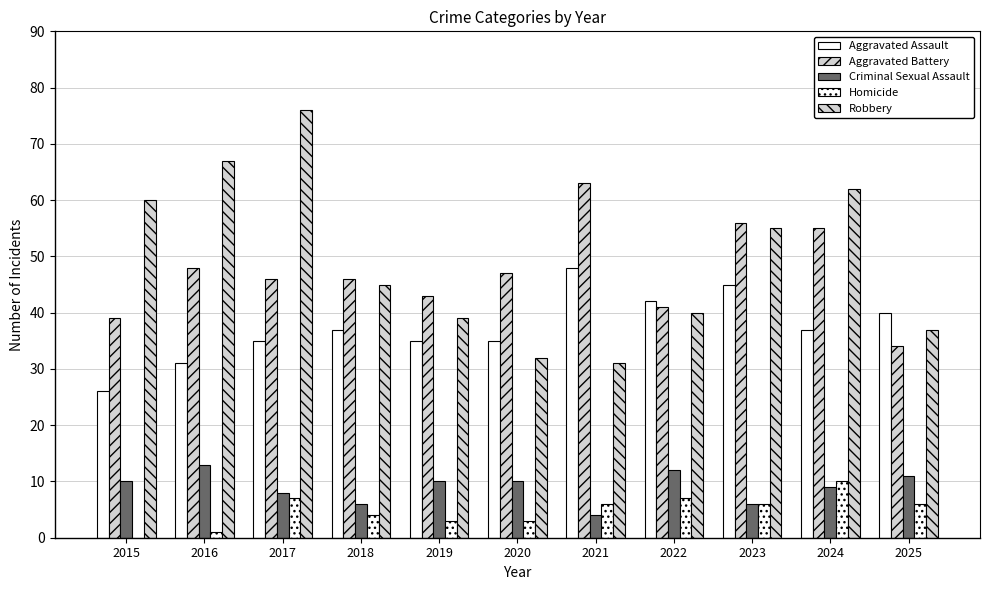

What is the difference between the second highest and second lowest values in the Criminal Sexual Assault series?

6